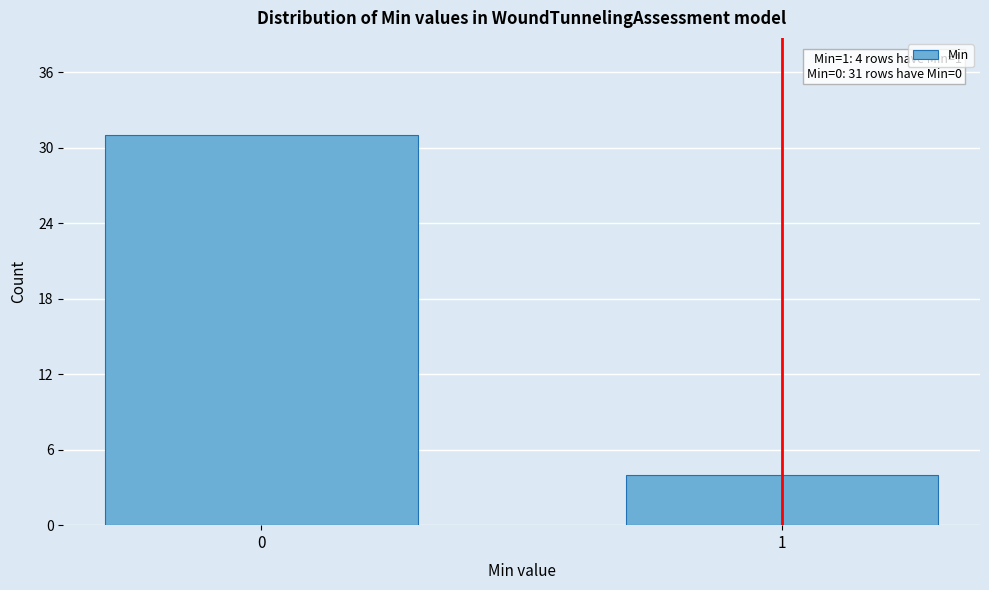

Reading left to right, transcribe all the data shown in this chart.

0=31	1=4